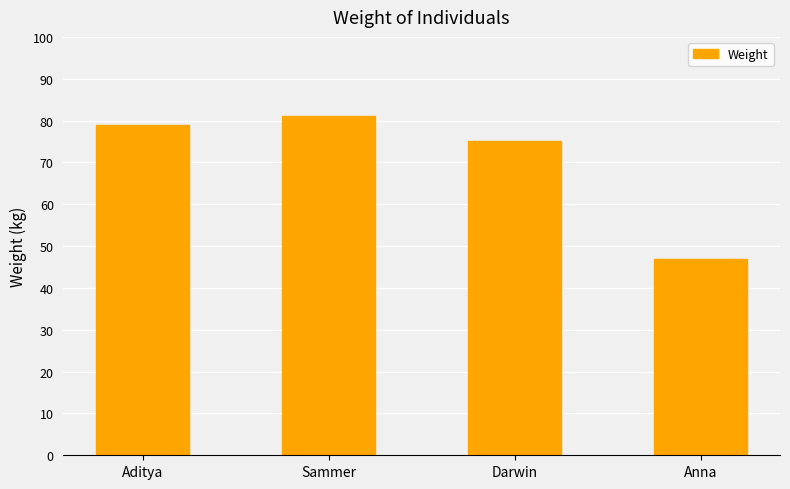

What is the value of the 3rd bar from the left?

75